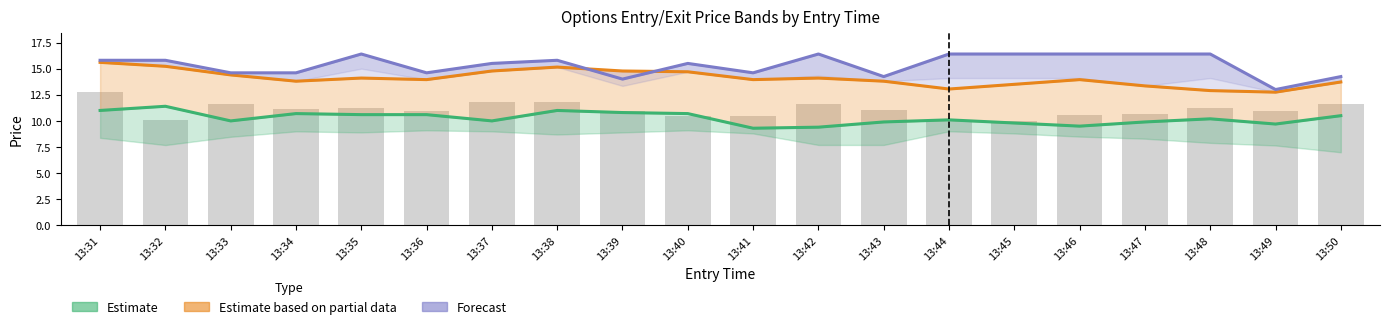

Reading right to left, list all the values displayed in this chart.

Estimate: 13:50=10.5	13:49=9.7	13:48=10.2	13:47=9.9	13:46=9.5	13:45=9.8	13:44=10.1	13:43=9.9	13:42=9.4	13:41=9.3	13:40=10.7	13:39=10.8	13:38=11.0	13:37=10.0	13:36=10.6	13:35=10.6	13:34=10.7	13:33=10.0	13:32=11.4	13:31=11.0
Estimate based on partial data: 13:50=13.7	13:49=12.8	13:48=12.9	13:47=13.3	13:46=13.9	13:45=13.5	13:44=13.1	13:43=13.8	13:42=14.1	13:41=13.9	13:40=14.7	13:39=14.8	13:38=15.2	13:37=14.8	13:36=13.9	13:35=14.1	13:34=13.8	13:33=14.4	13:32=15.2	13:31=15.6
Forecast: 13:50=14.2	13:49=13.0	13:48=16.4	13:47=16.4	13:46=16.4	13:45=16.4	13:44=16.4	13:43=14.2	13:42=16.4	13:41=14.6	13:40=15.5	13:39=14.0	13:38=15.8	13:37=15.5	13:36=14.6	13:35=16.4	13:34=14.6	13:33=14.6	13:32=15.8	13:31=15.8